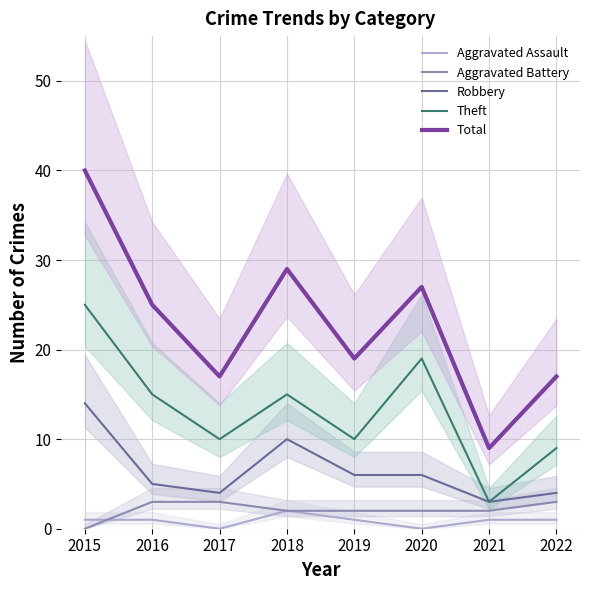

List the series in order of their peak value, highest first.

Total, Theft, Robbery, Aggravated Battery, Aggravated Assault